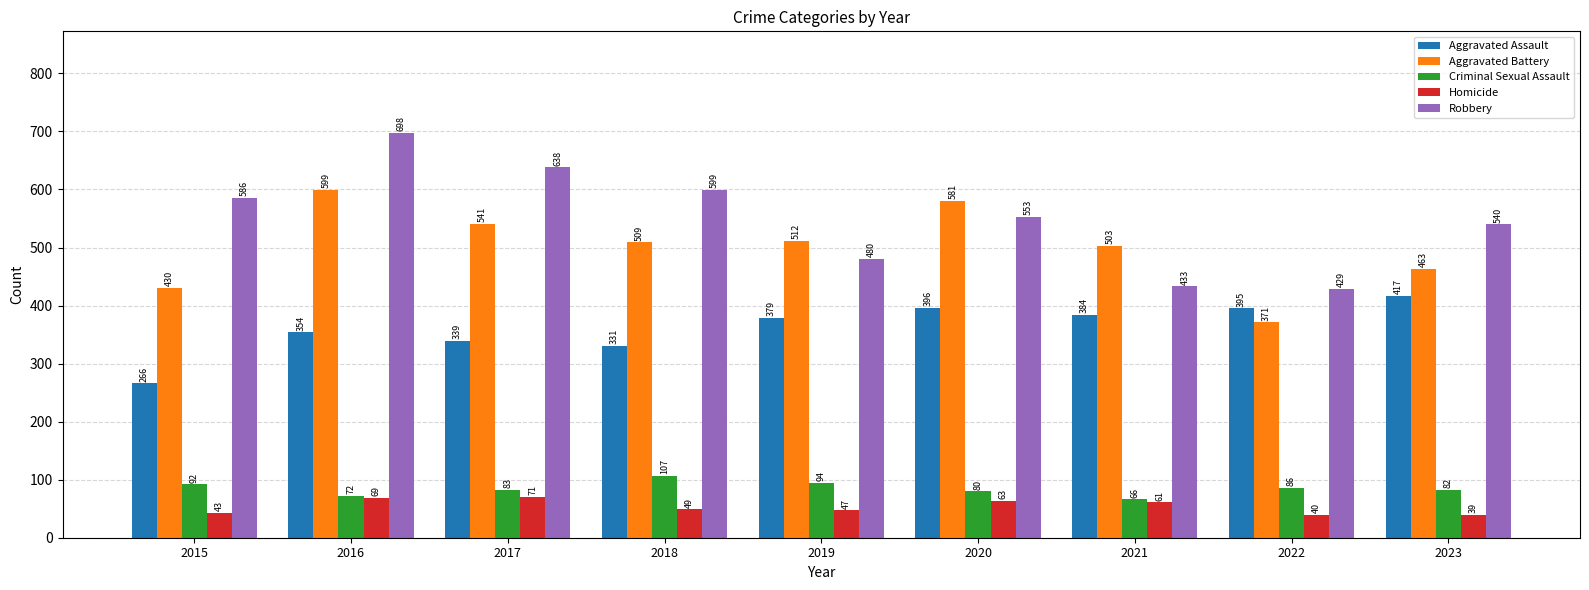

Which series has the widest spread of values?

Robbery